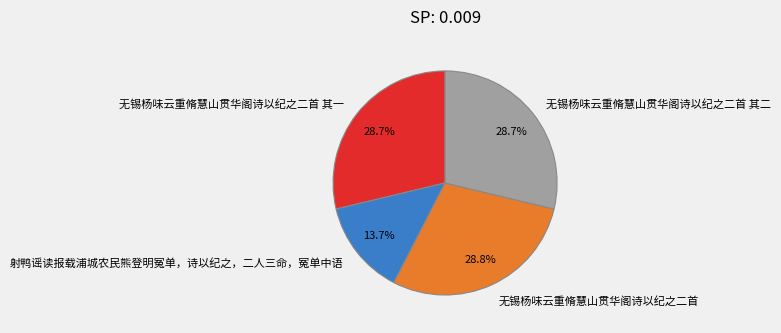

To the nearest percent, what is the difference between the 无锡杨味云重脩慧山贯华阁诗以纪之二首 其一 and 射鸭谣读报载浦城农民熊登明冤单，诗以纪之，二人三命，冤单中语 slice percentages?

15%